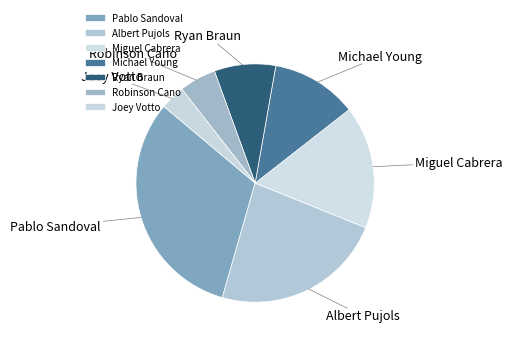

The Pablo Sandoval slice represents 38% of the pie. True or false?

False